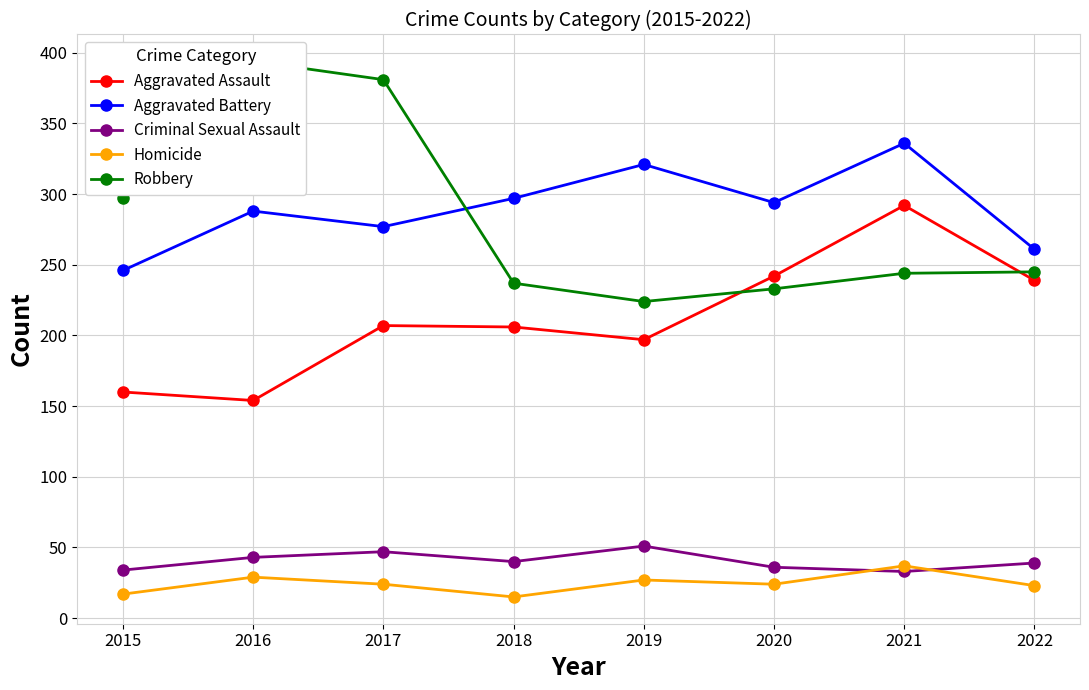

What is the value of the Criminal Sexual Assault point at the 1st from the left?

34